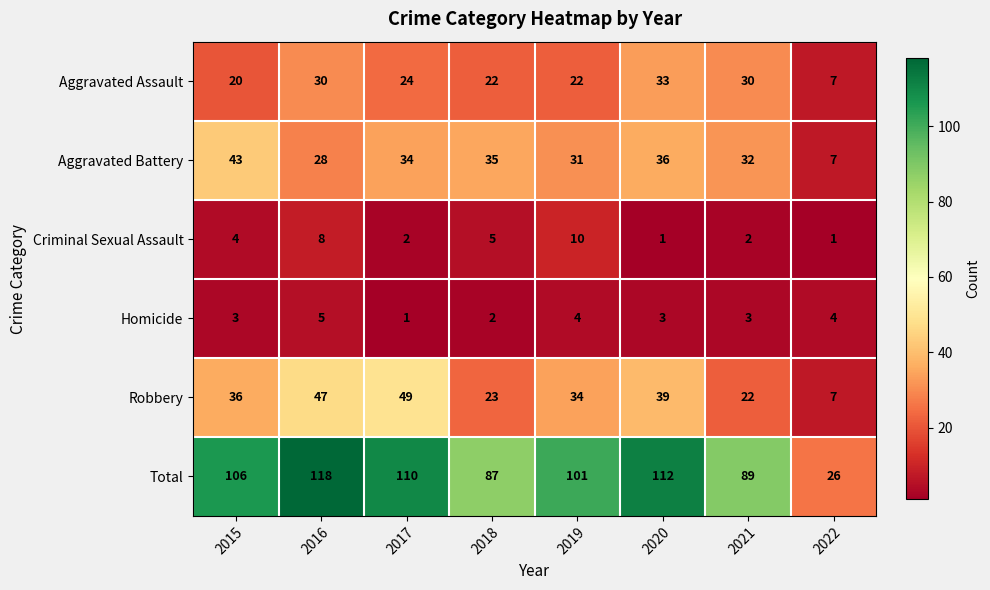

The value of Homicide at 2017 is 0. True or false?

False